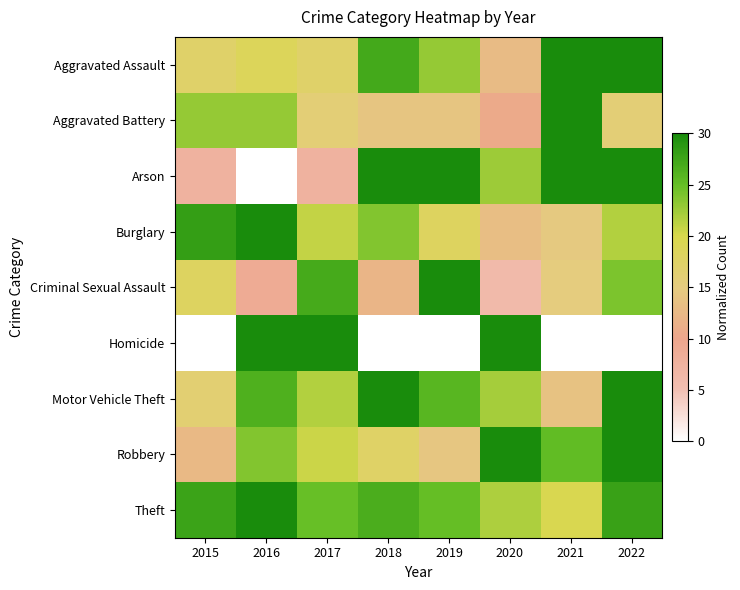

List the series in order of their peak value, lowest first.

Aggravated Assault, Aggravated Battery, Arson, Burglary, Criminal Sexual Assault, Homicide, Motor Vehicle Theft, Robbery, Theft